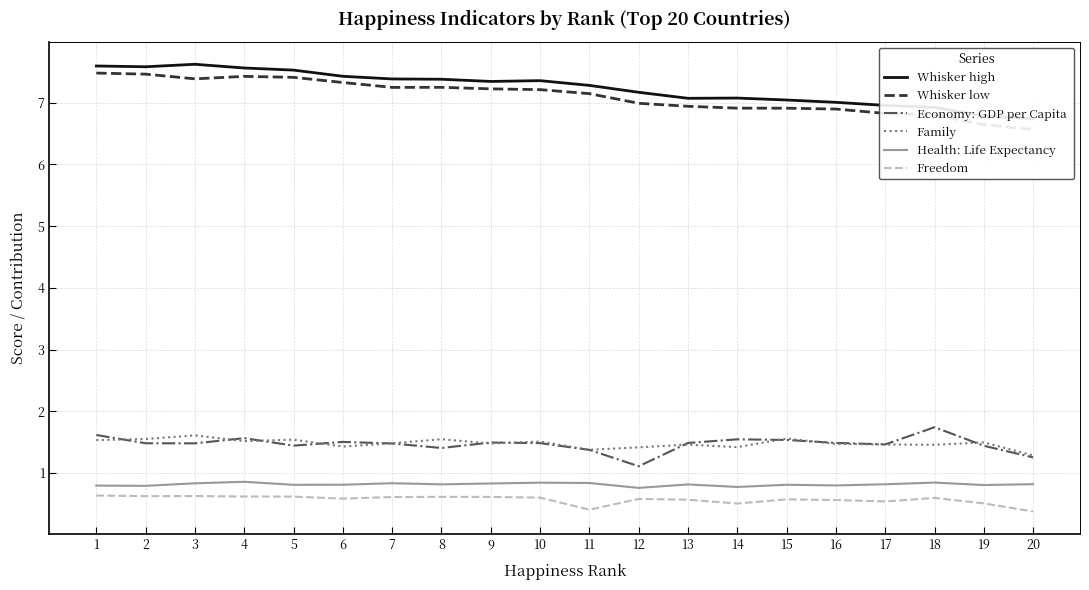

True or false: Whisker high has more than 0 points higher than both neighbors.

True